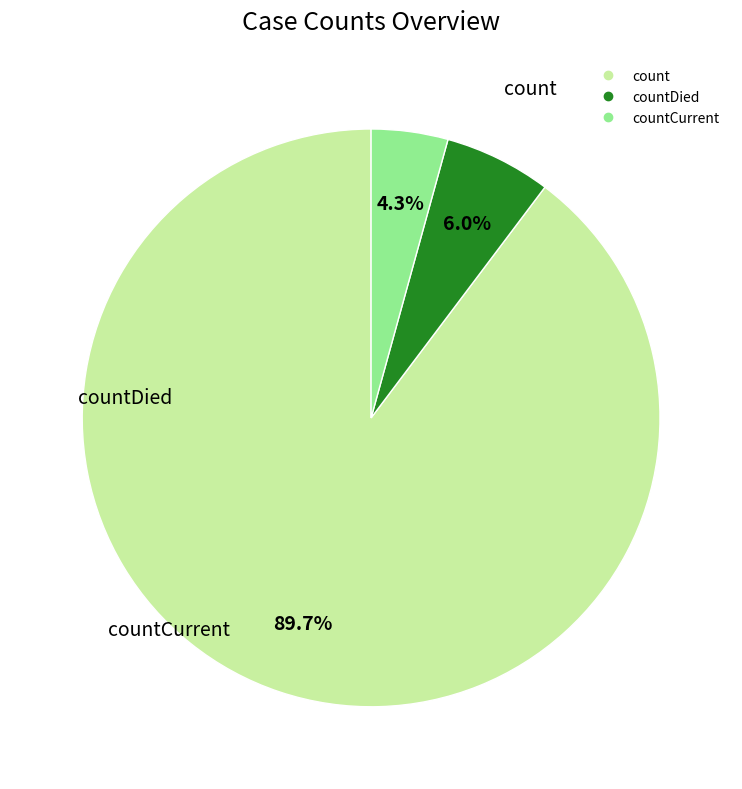

Is there a majority slice in this chart?

Yes